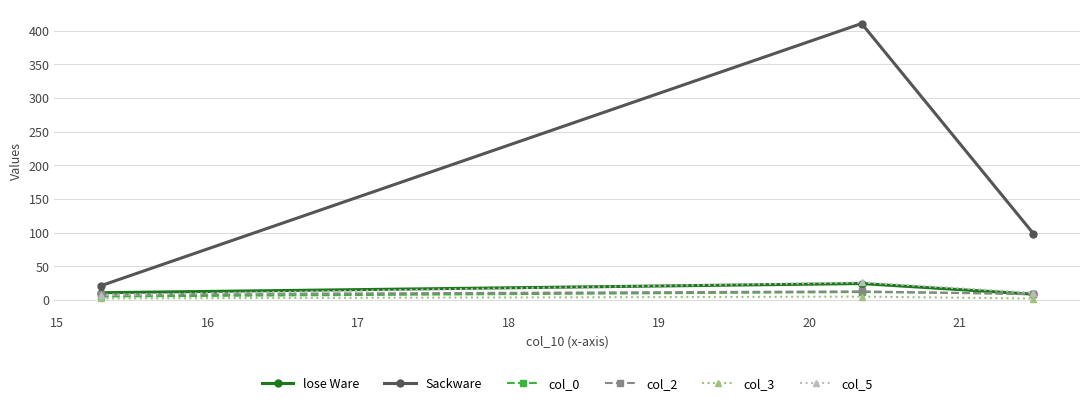

How many data points does each series have?

3